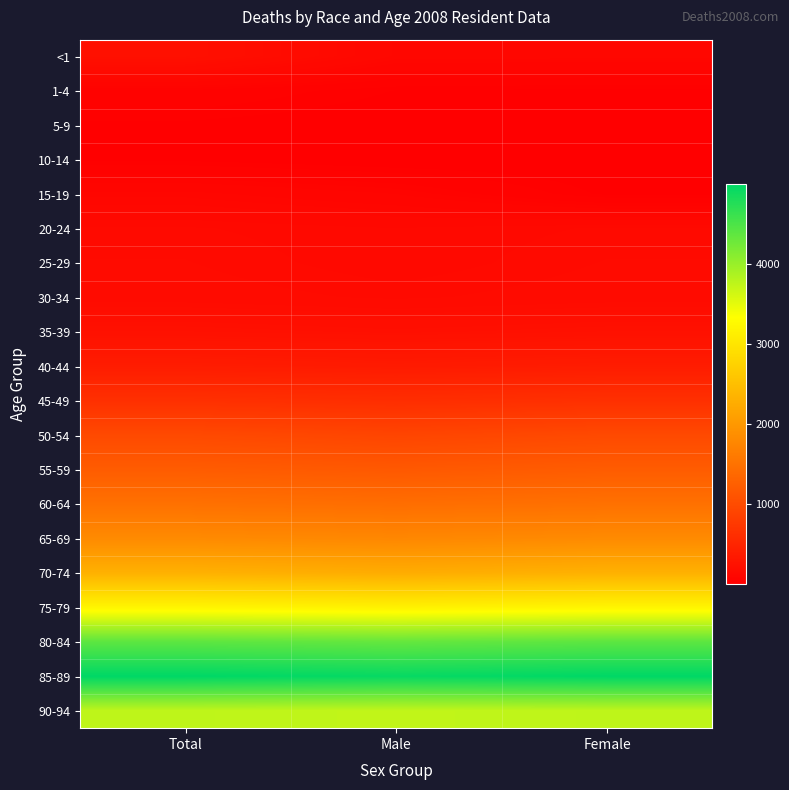

At how many categories does at least one series exceed 431?

3